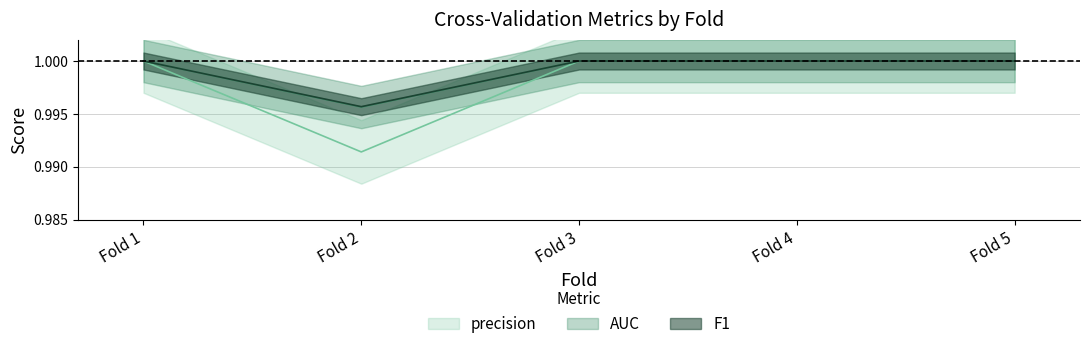

Which series has the widest spread of values?

precision